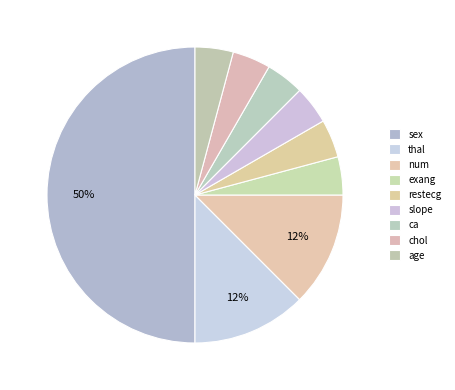

To the nearest percent, what percentage of the pie is sex?

50%